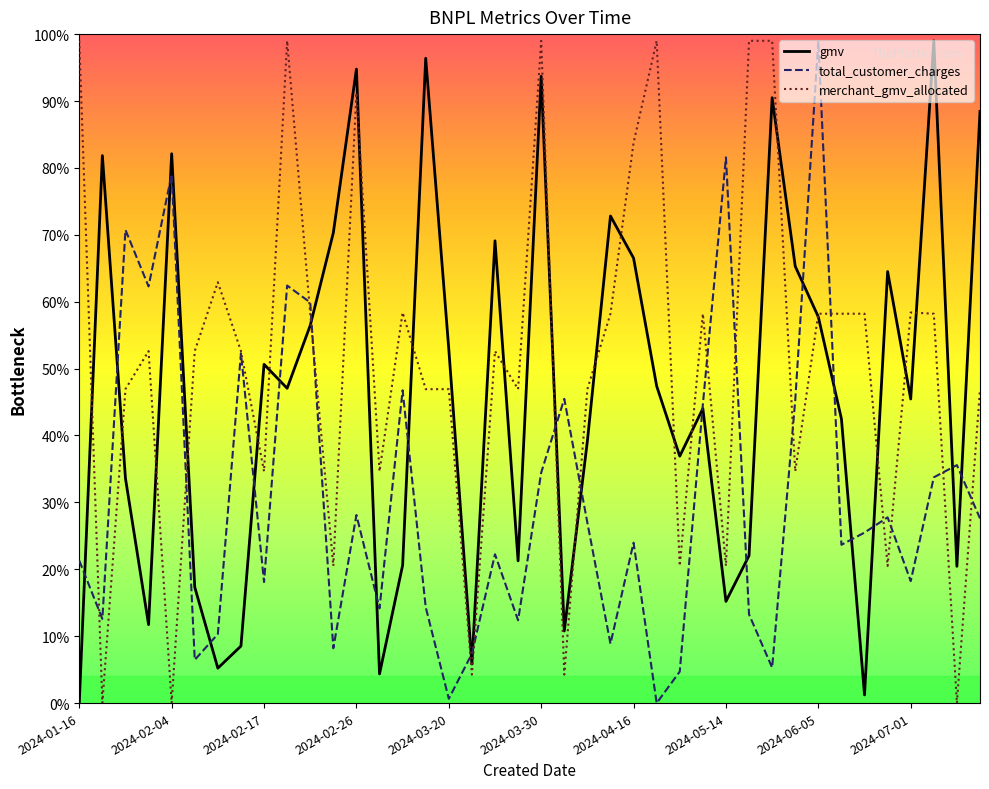

What is the maximum value shown in the chart?

99.0